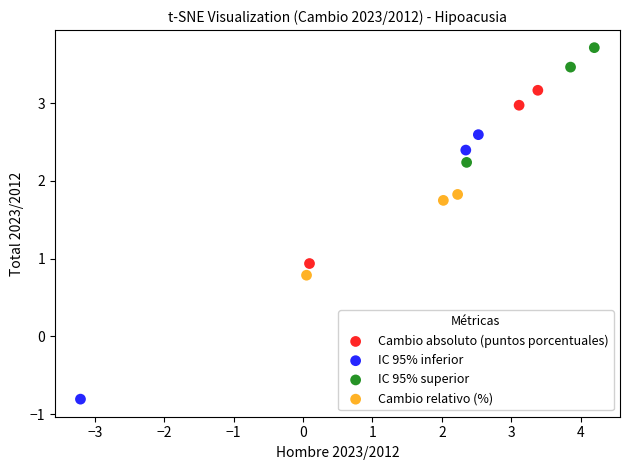

What are all the series names shown in the legend?

Cambio absoluto (puntos porcentuales), IC 95% inferior, IC 95% superior, Cambio relativo (%)